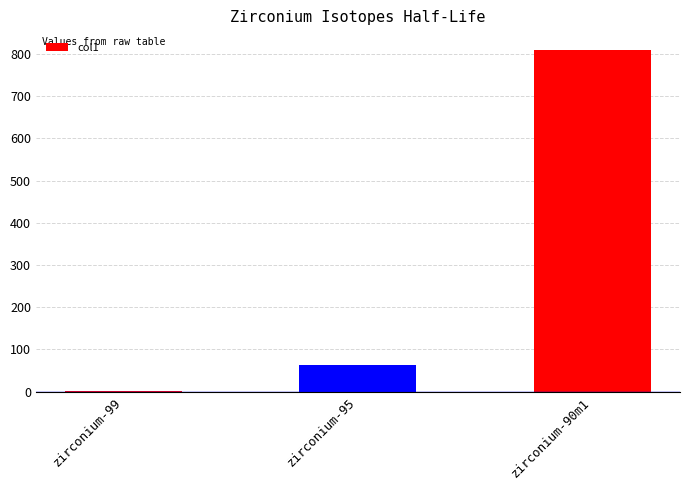

Which has a higher value, zirconium-90m1 or zirconium-95?

zirconium-90m1